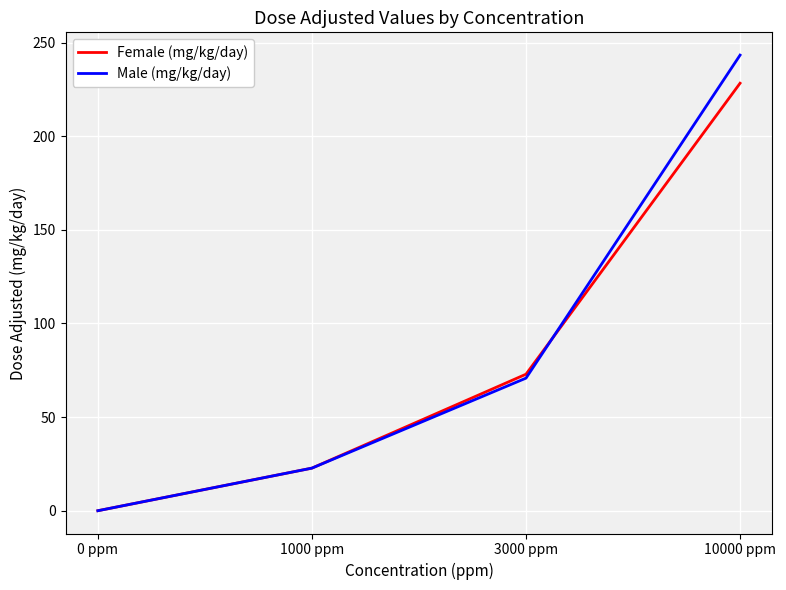

Between 0 ppm and 1000 ppm, which series saw the biggest shift?

Female (mg/kg/day)